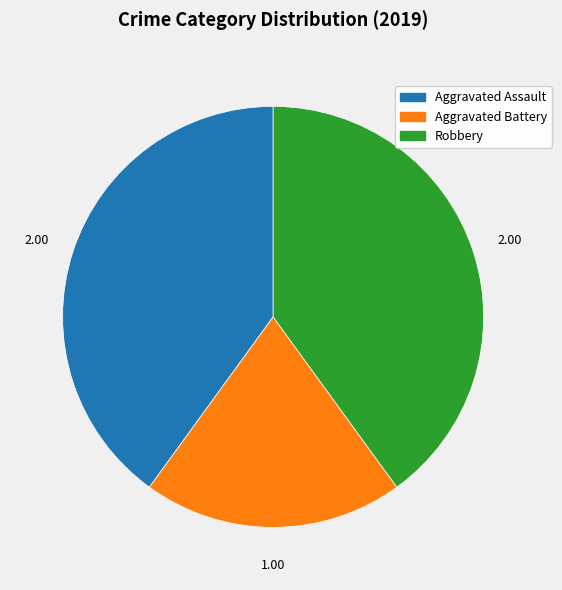

Is Aggravated Battery the majority of the pie?

No